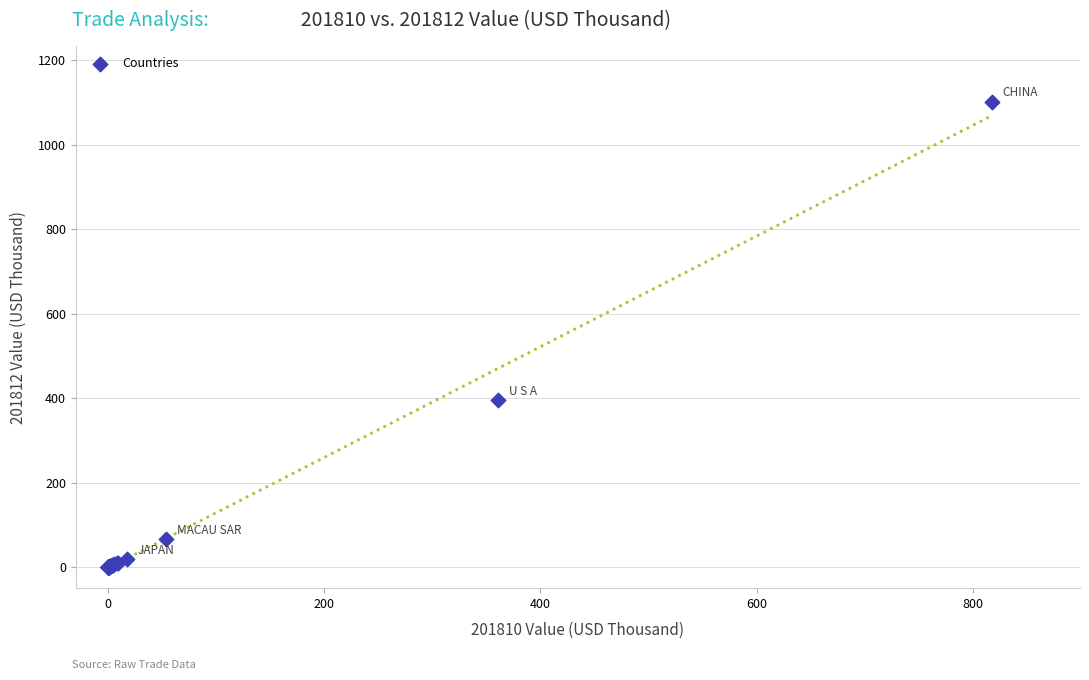

What Y value in the scatter plot is closest to 550?

394.9